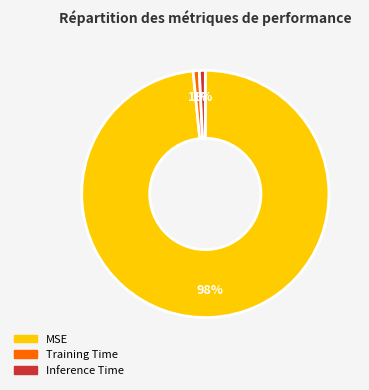

Count the number of slices in the pie.

3